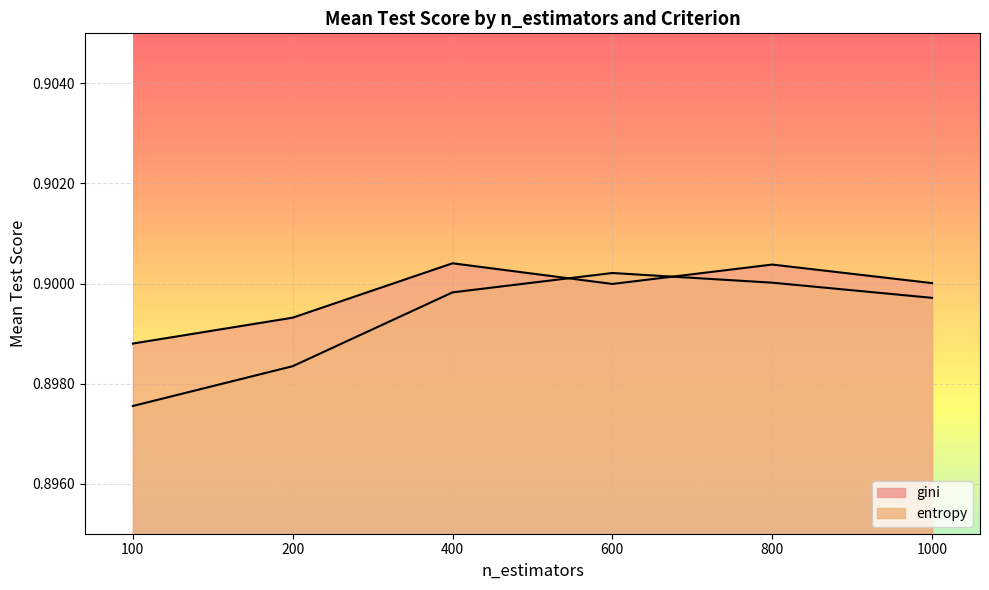

At which label does entropy reach its peak?

600